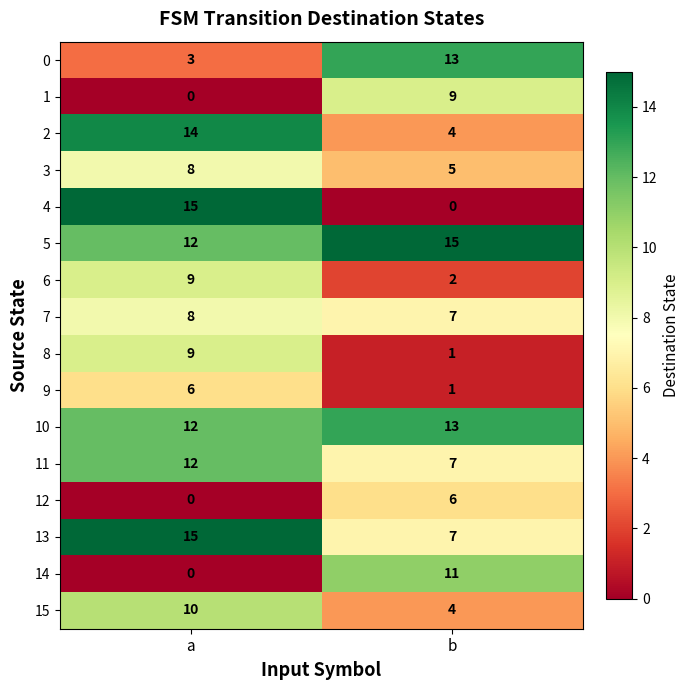

The value of 10 at b is 13. True or false?

True